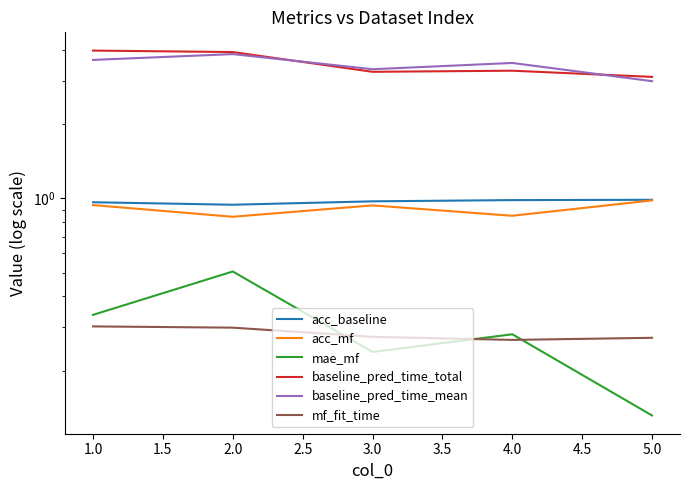

Reading right to left, transcribe all the data shown in this chart.

acc_baseline: 1.0	1.0	1.0	0.9	1.0
acc_mf: 1.0	0.8	0.9	0.8	0.9
mae_mf: 0.1	0.3	0.2	0.5	0.3
baseline_pred_time_total: 3.1	3.3	3.3	3.9	4.0
baseline_pred_time_mean: 3.0	3.5	3.3	3.8	3.6
mf_fit_time: 0.3	0.3	0.3	0.3	0.3